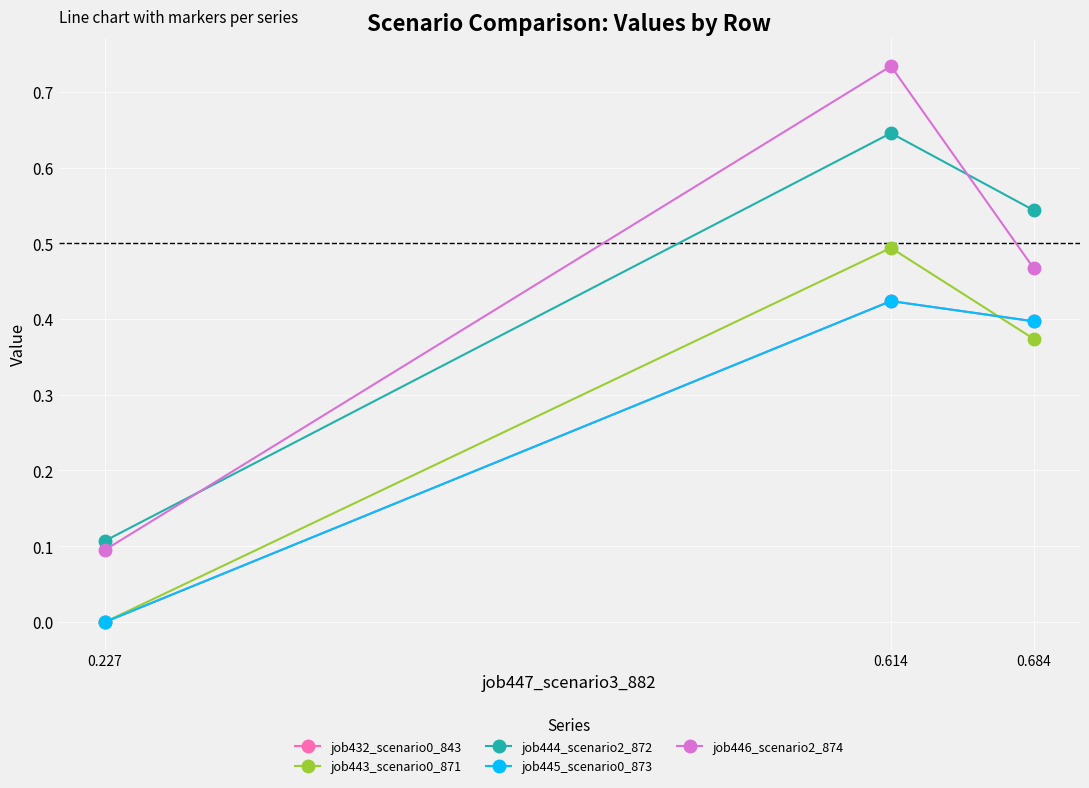

Does the chart have visible grid lines?

Yes